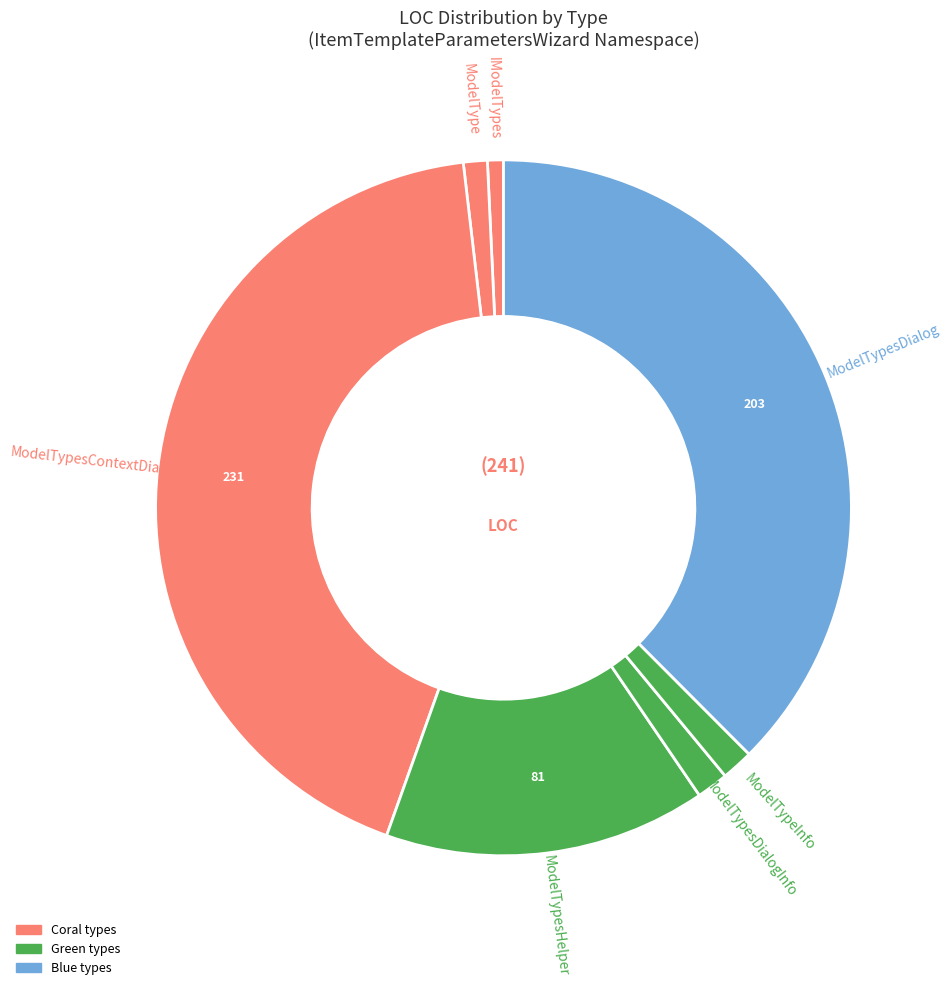

Is there a majority slice in this chart?

No